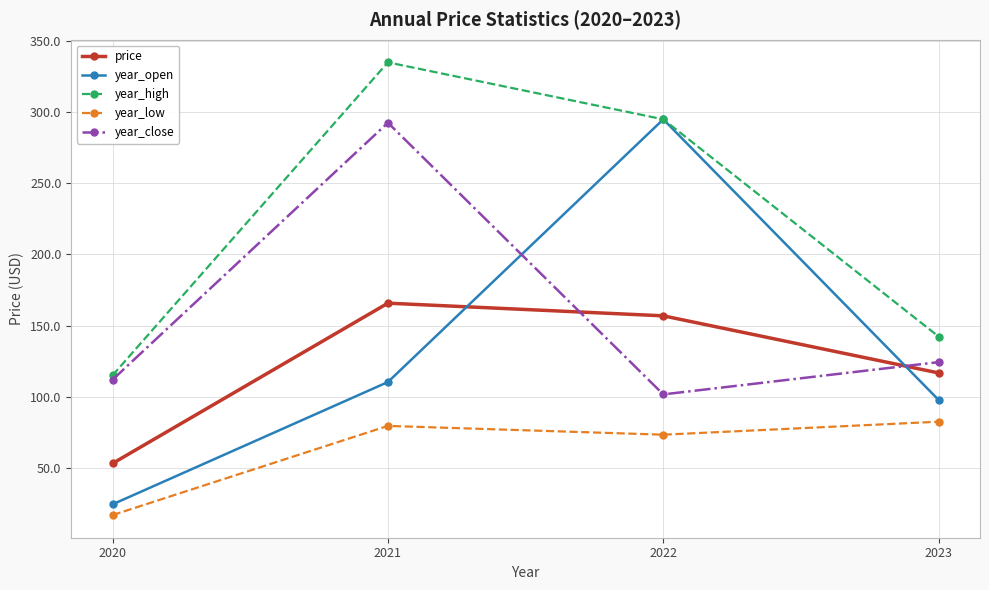

What is the highest value of the year_open series?

294.9